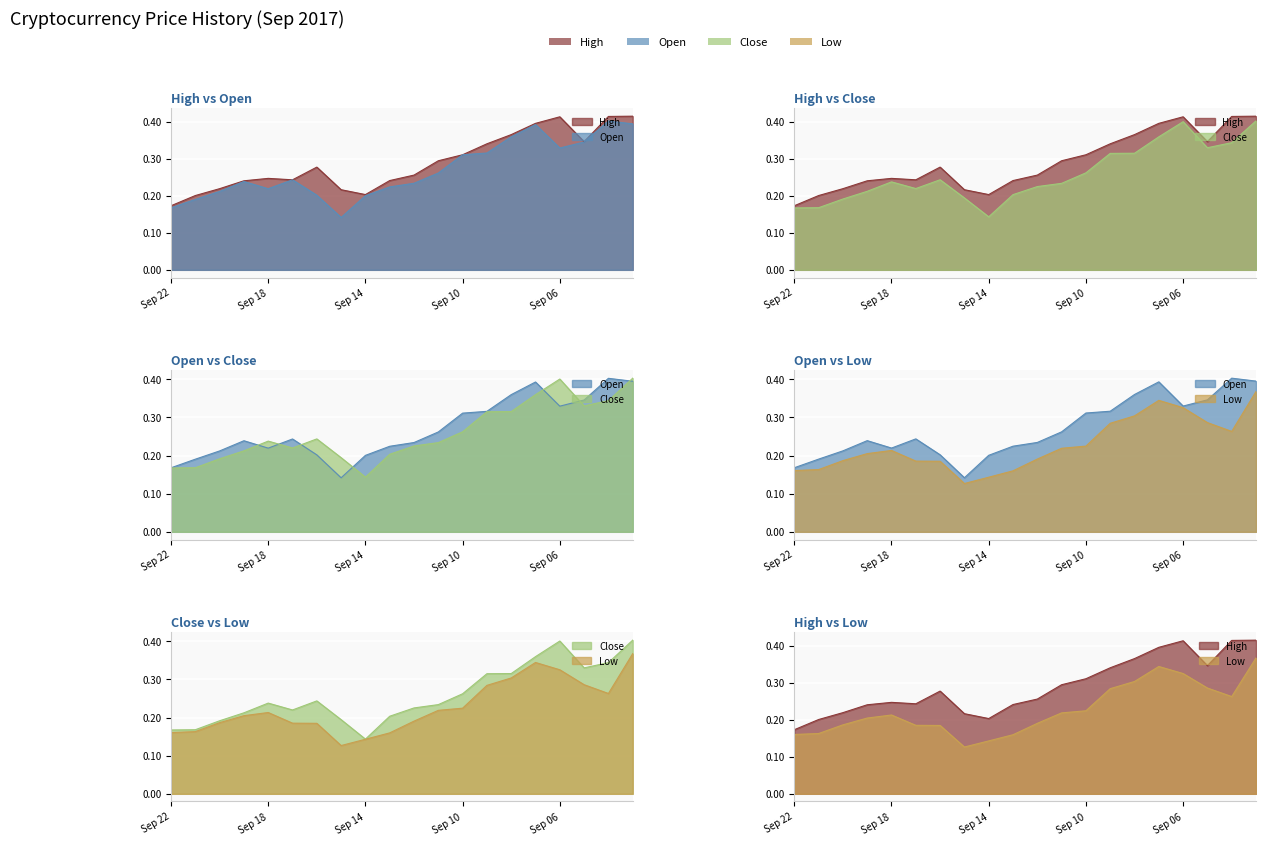

At how many categories does at least one series exceed 0?

20